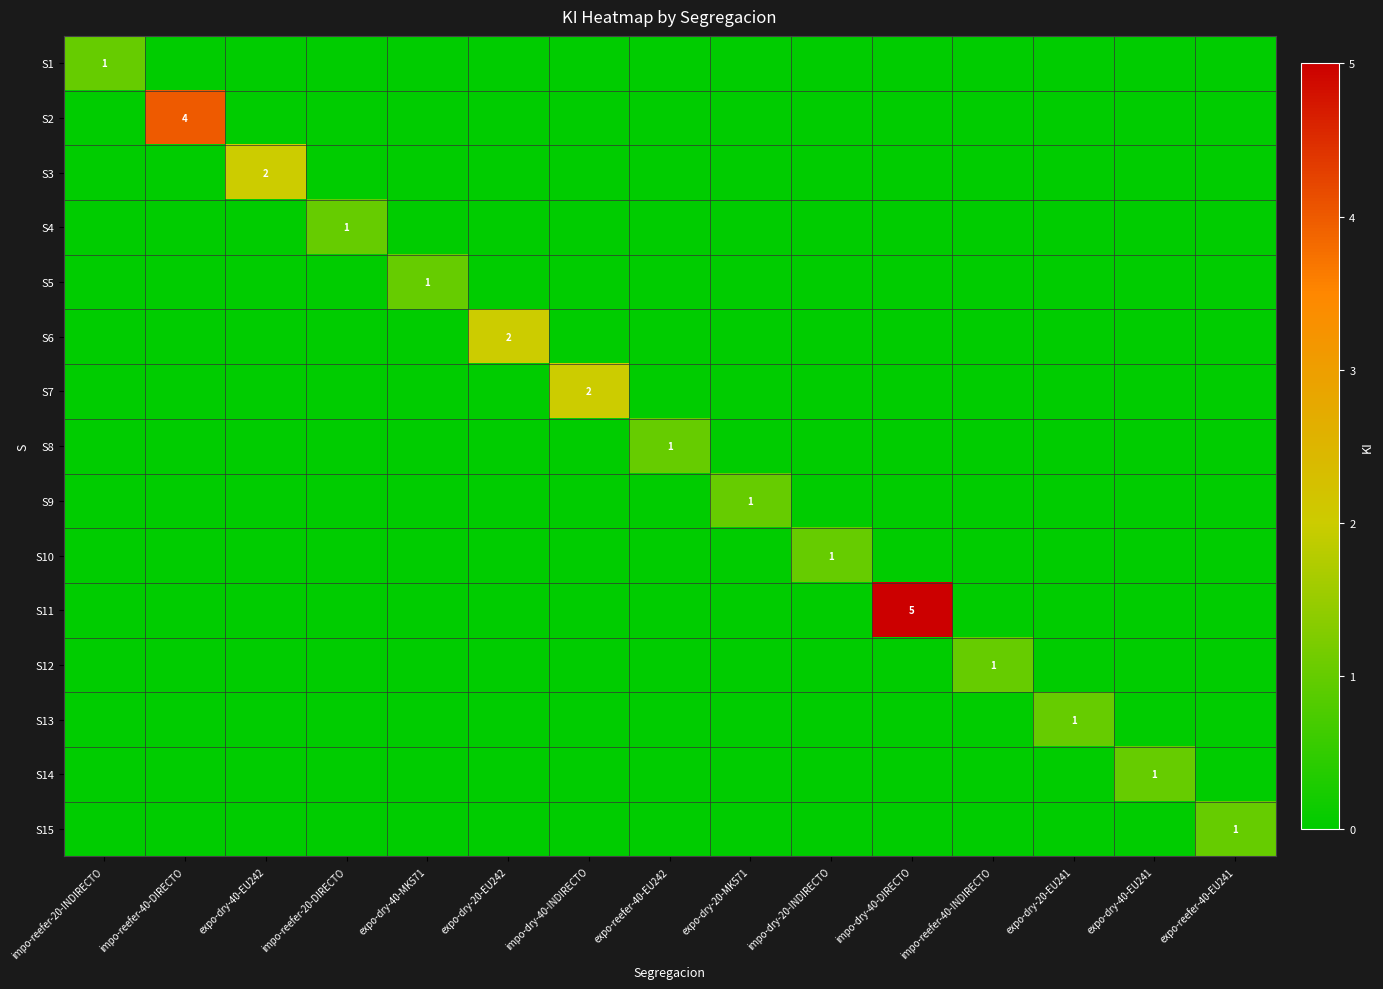

Count the S2 values in the range 0 to 1.

14